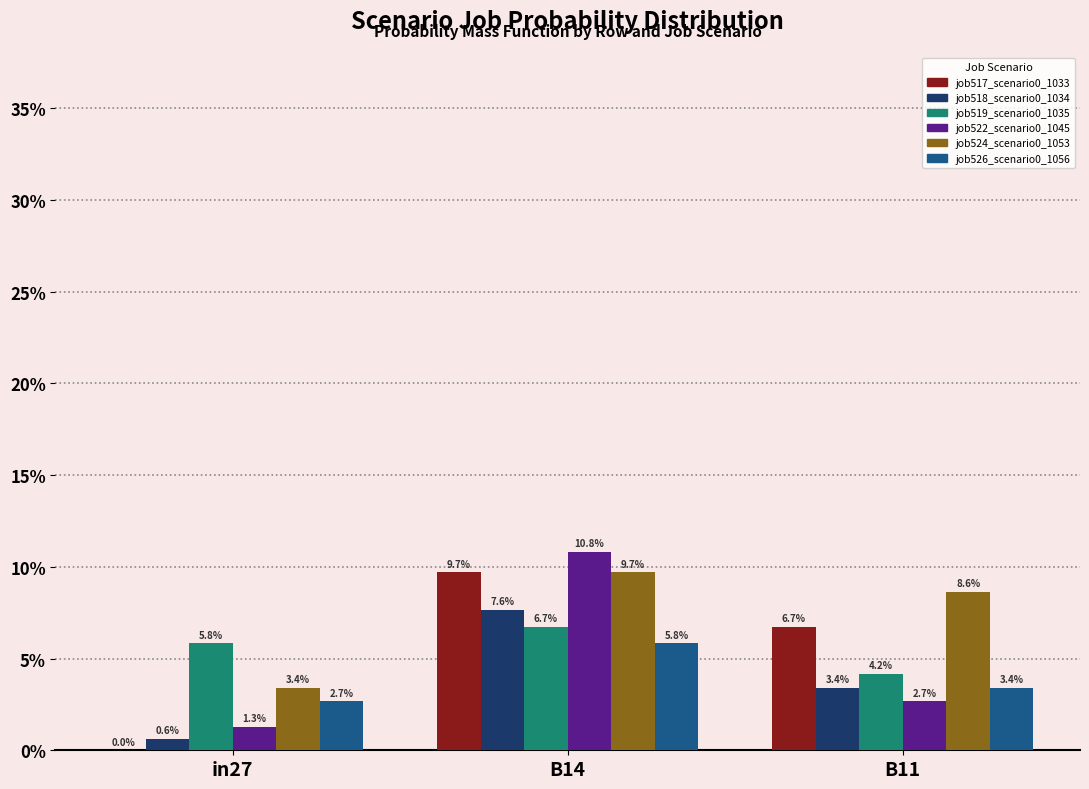

What is the average value of the job517_scenario0_1033 series?

0.1